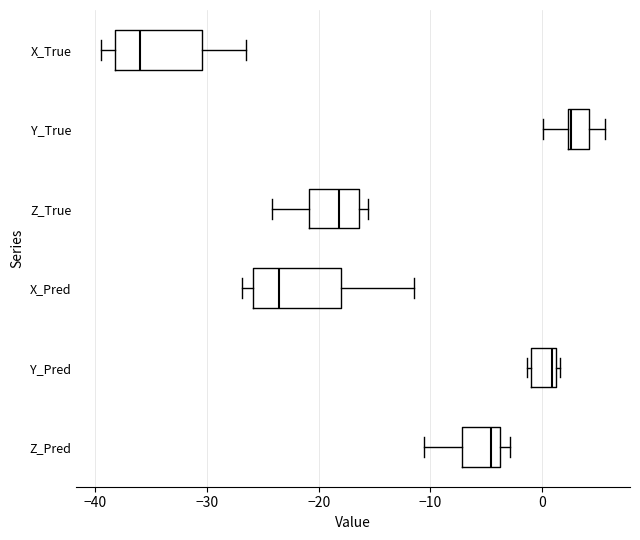

Where does the left whisker of the box for Z_True end on the x-axis? The values are not printed on the chart, so give them approximately, as read against the axis.

-24